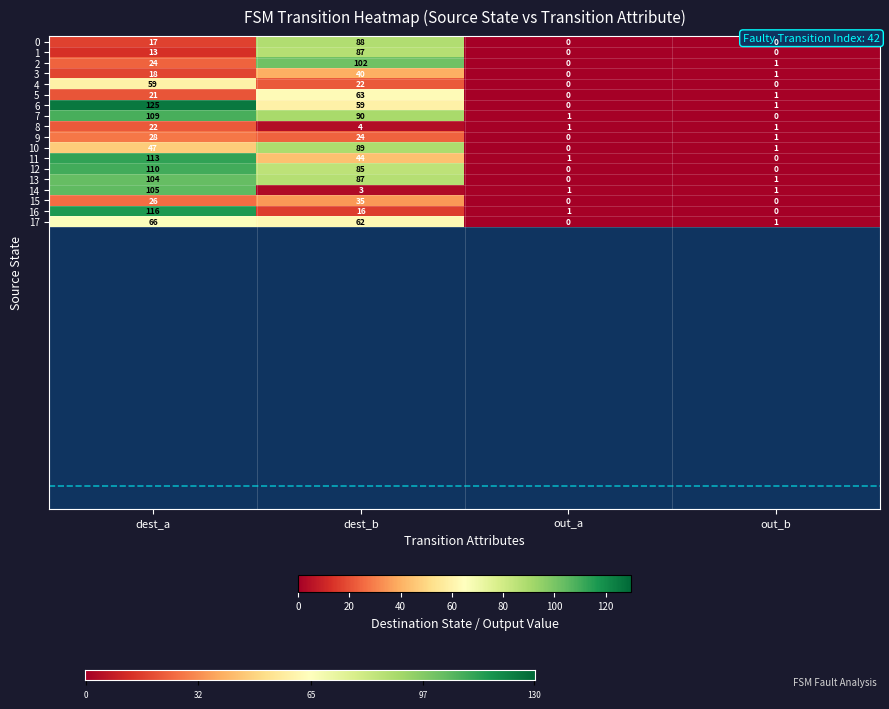

At which category does the chart reach its peak across all series?

dest_a